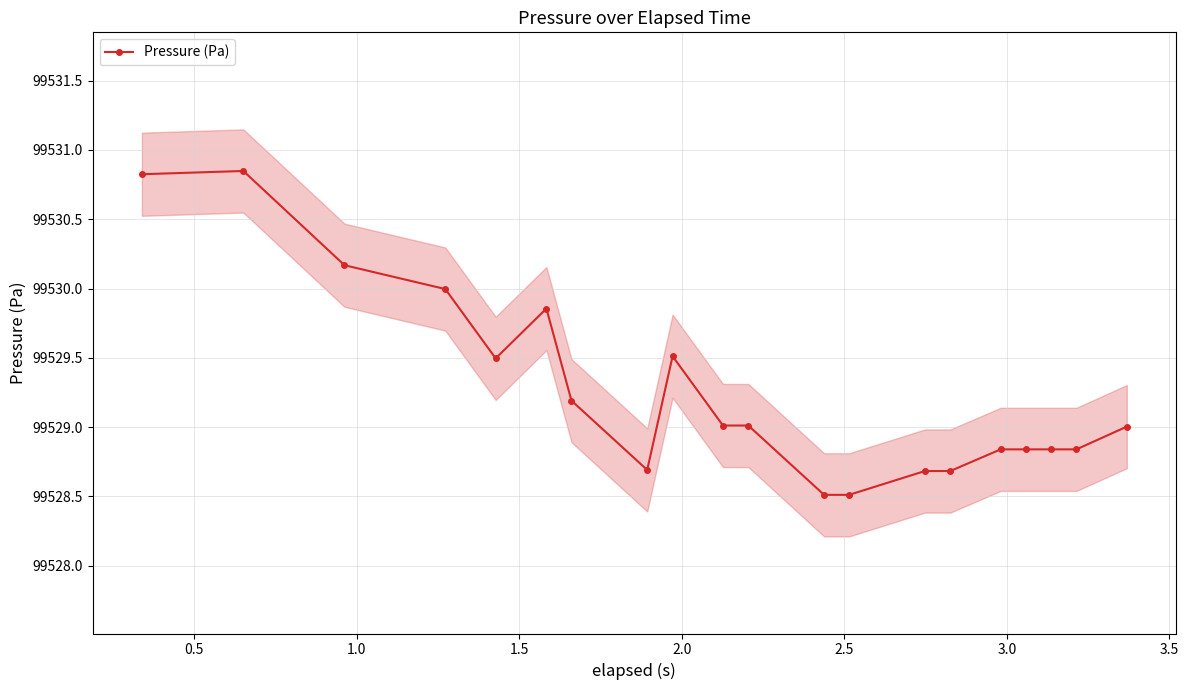

Count the number of values greater than 99529.

11